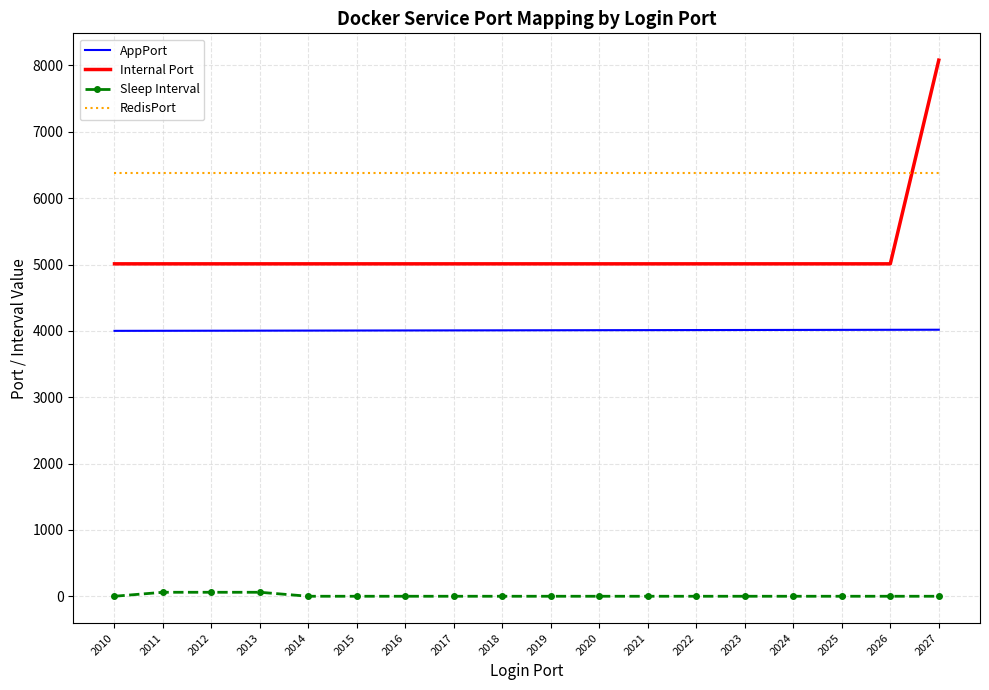

What is the total value across all series at 2014?

15393